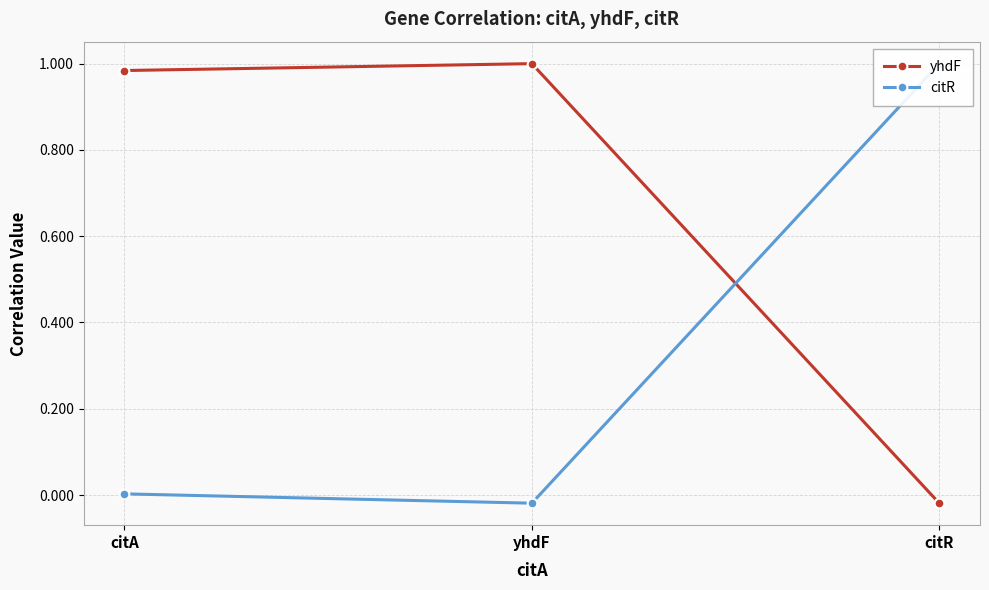

What is the difference between the maximum and minimum values in the citR series?

1.0